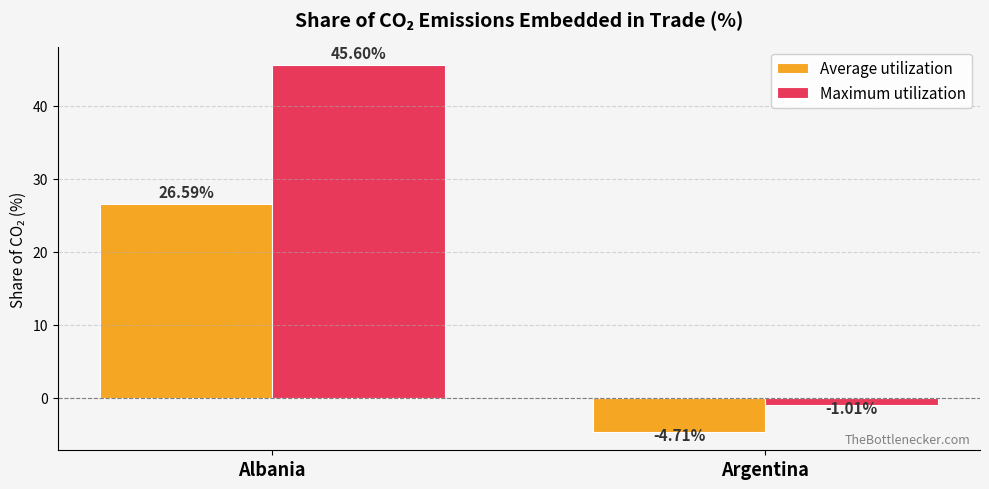

What position from the right is Albania?

2